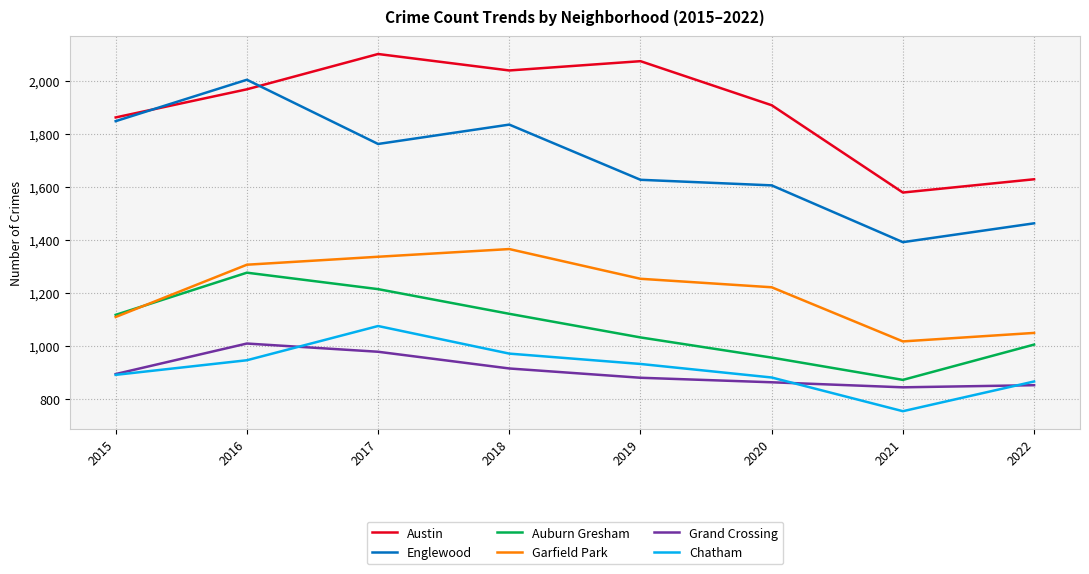

What is the smallest value displayed?

754